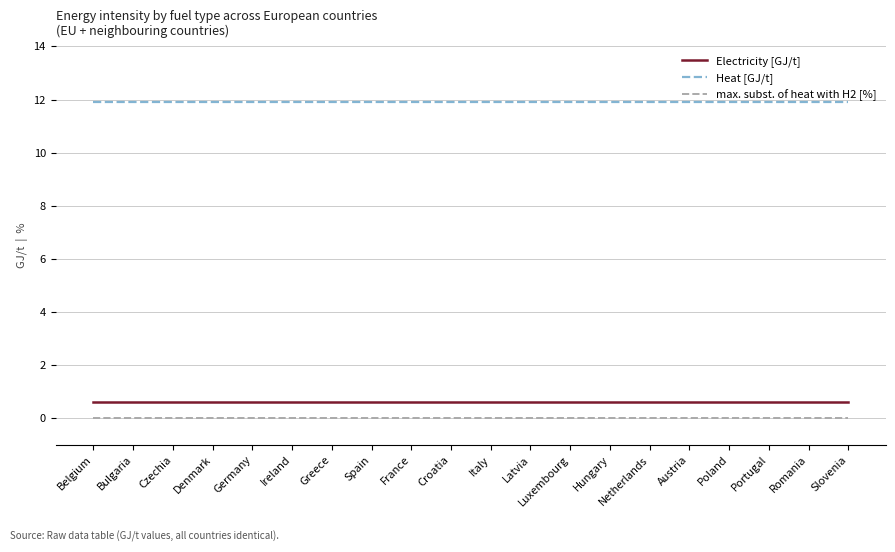

Reading right to left, list all the values displayed in this chart.

Electricity [GJ/t]: 0.6	0.6	0.6	0.6	0.6	0.6	0.6	0.6	0.6	0.6	0.6	0.6	0.6	0.6	0.6	0.6	0.6	0.6	0.6	0.6
Heat [GJ/t]: 11.9	11.9	11.9	11.9	11.9	11.9	11.9	11.9	11.9	11.9	11.9	11.9	11.9	11.9	11.9	11.9	11.9	11.9	11.9	11.9
max. subst. of heat with H2 [%]: 0.0	0.0	0.0	0.0	0.0	0.0	0.0	0.0	0.0	0.0	0.0	0.0	0.0	0.0	0.0	0.0	0.0	0.0	0.0	0.0